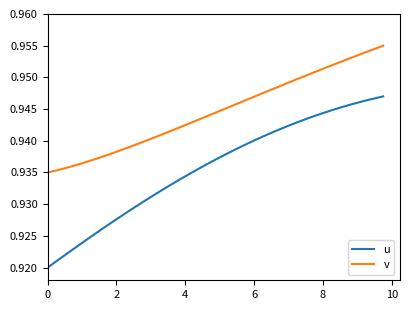

Which series has the largest total across all categories?

v